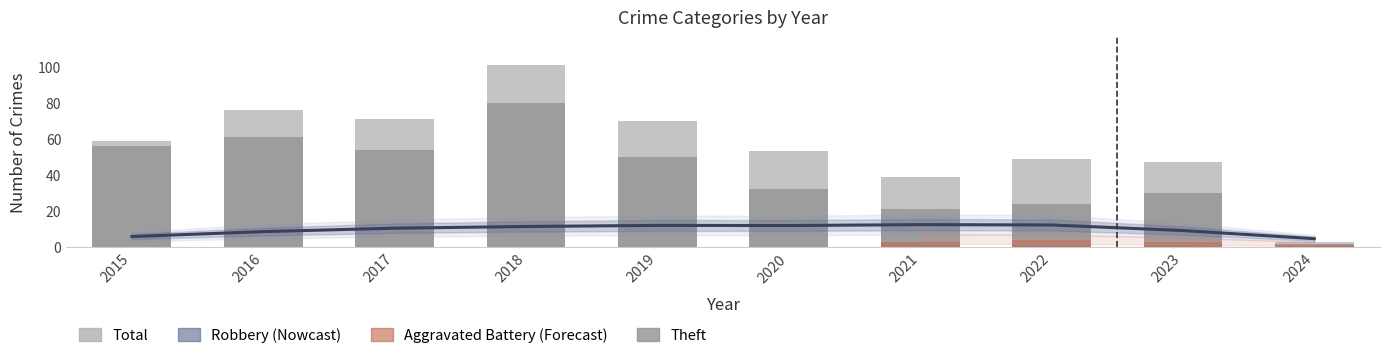

The value of Theft at 2019 is 20. True or false?

False